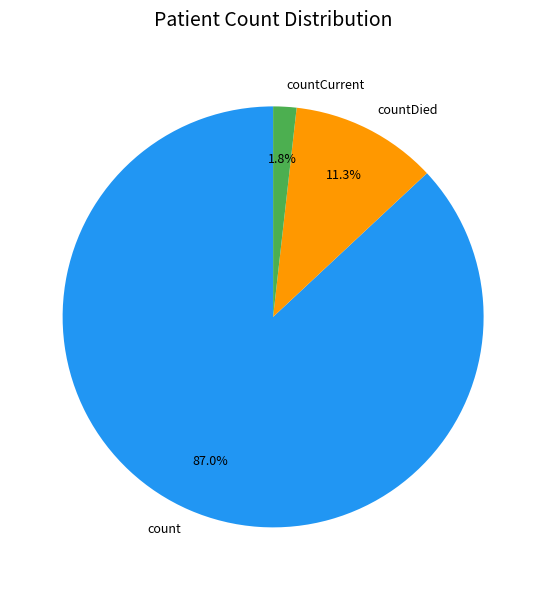

The countDied slice represents 11% of the pie. True or false?

True